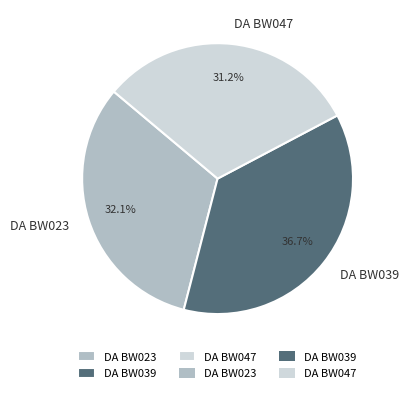

Which slice is the smallest?

DA BW047